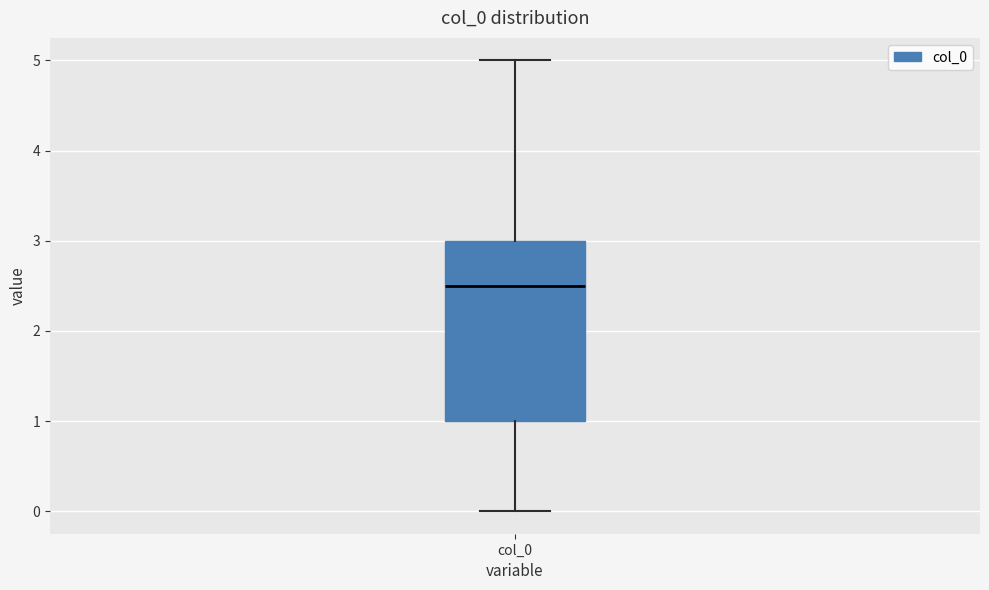

Transcribe this box plot: give where the median line is, the range the box spans, and where the two whiskers end, as read against the y-axis. The values are not printed on the chart, so give them approximately, as read against the axis.

median 2.5, box 1.0 to 3.0, whiskers 0.0 to 5.0